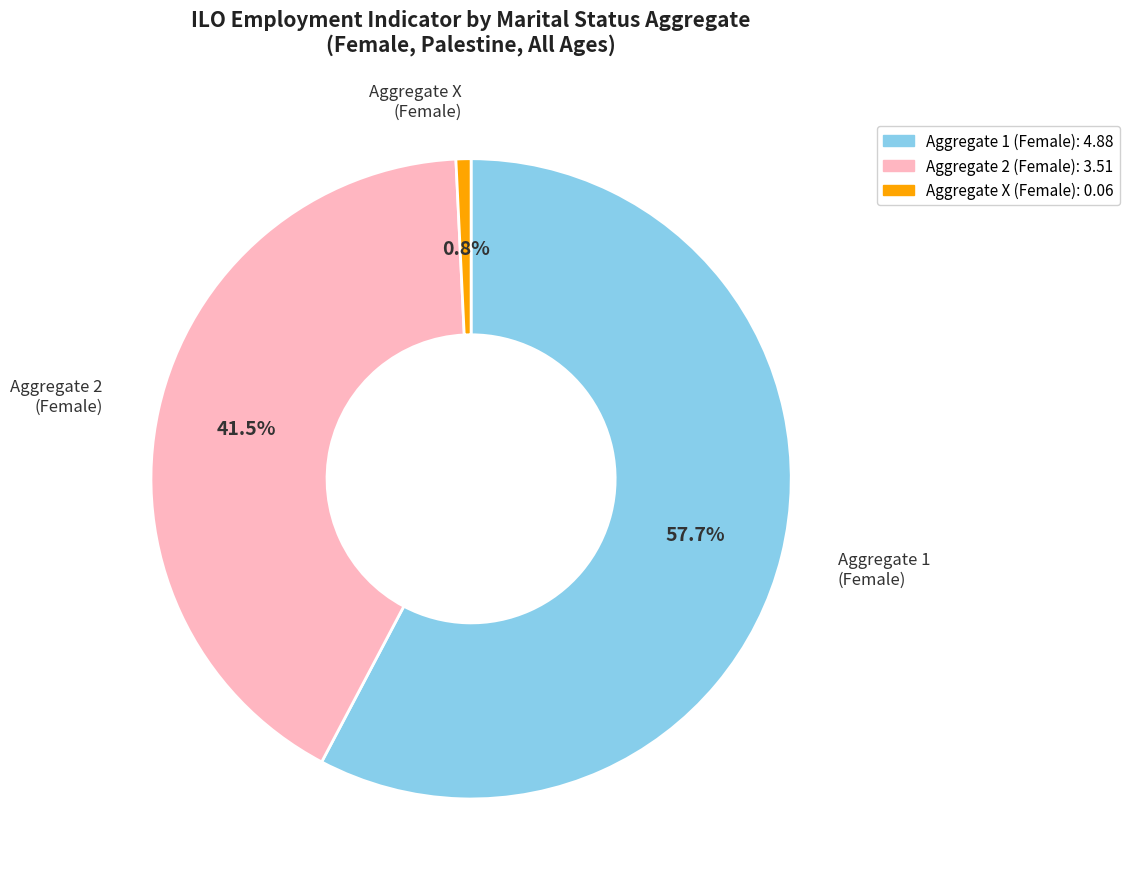

Is there a majority slice in this chart?

Yes